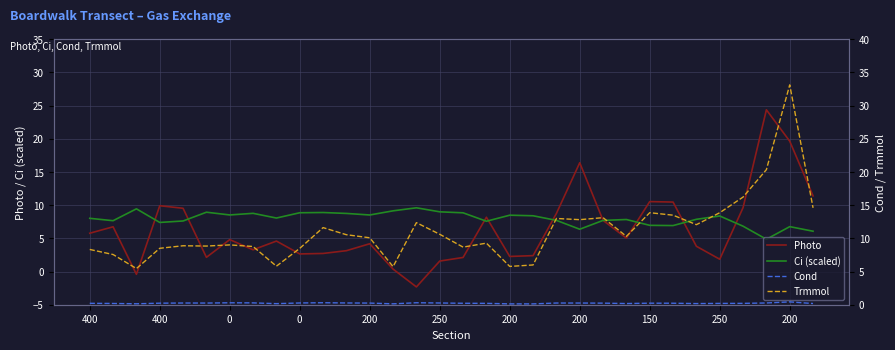

Which series changed the most between 0 and 20?

Trmmol